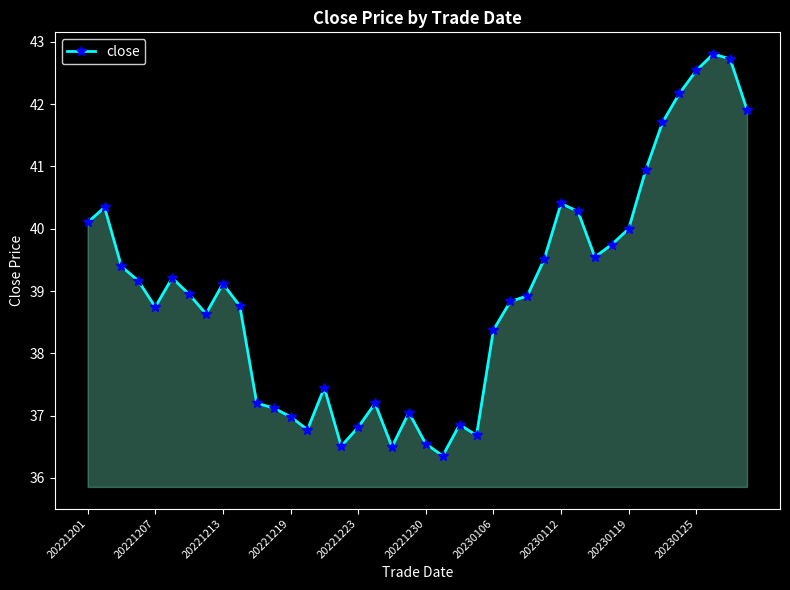

How many lines are shown in the chart?

1